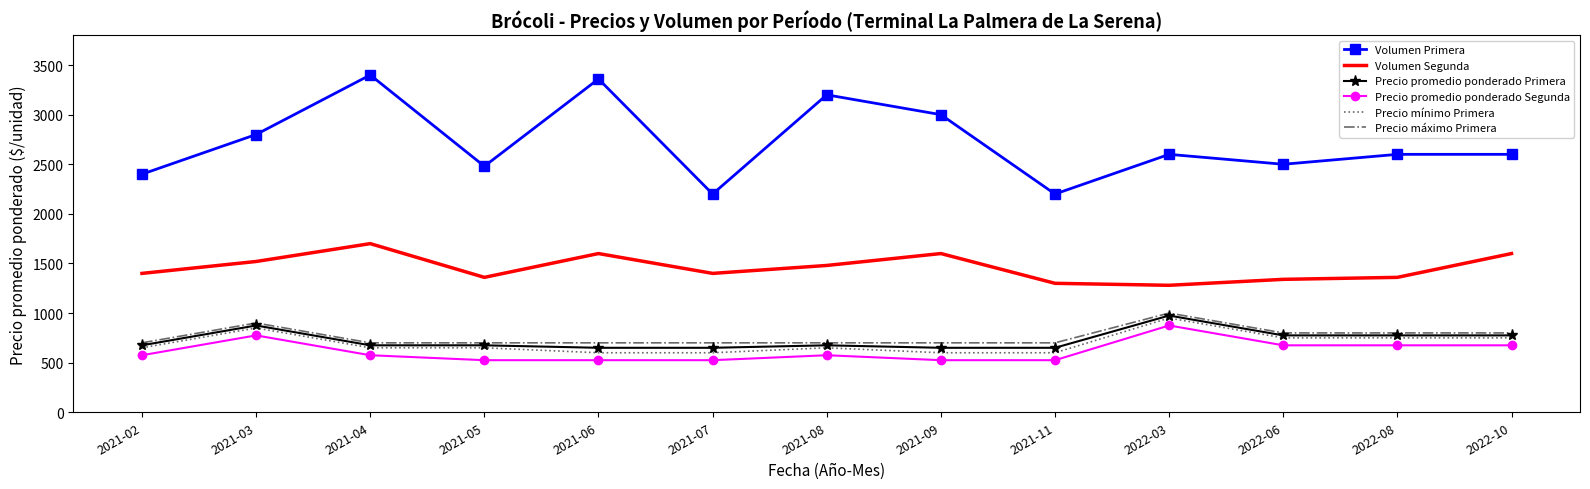

What is the total value across all series at 2021-02?

6400